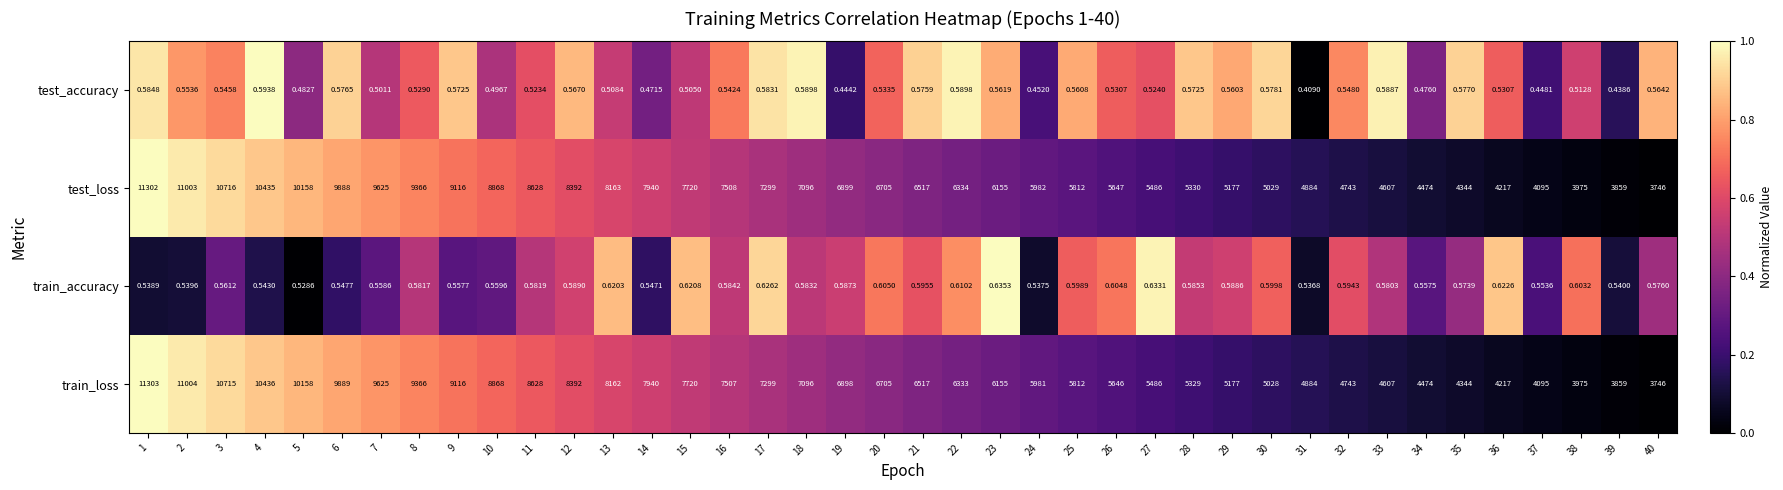

Which series has the largest total across all categories?

test_loss